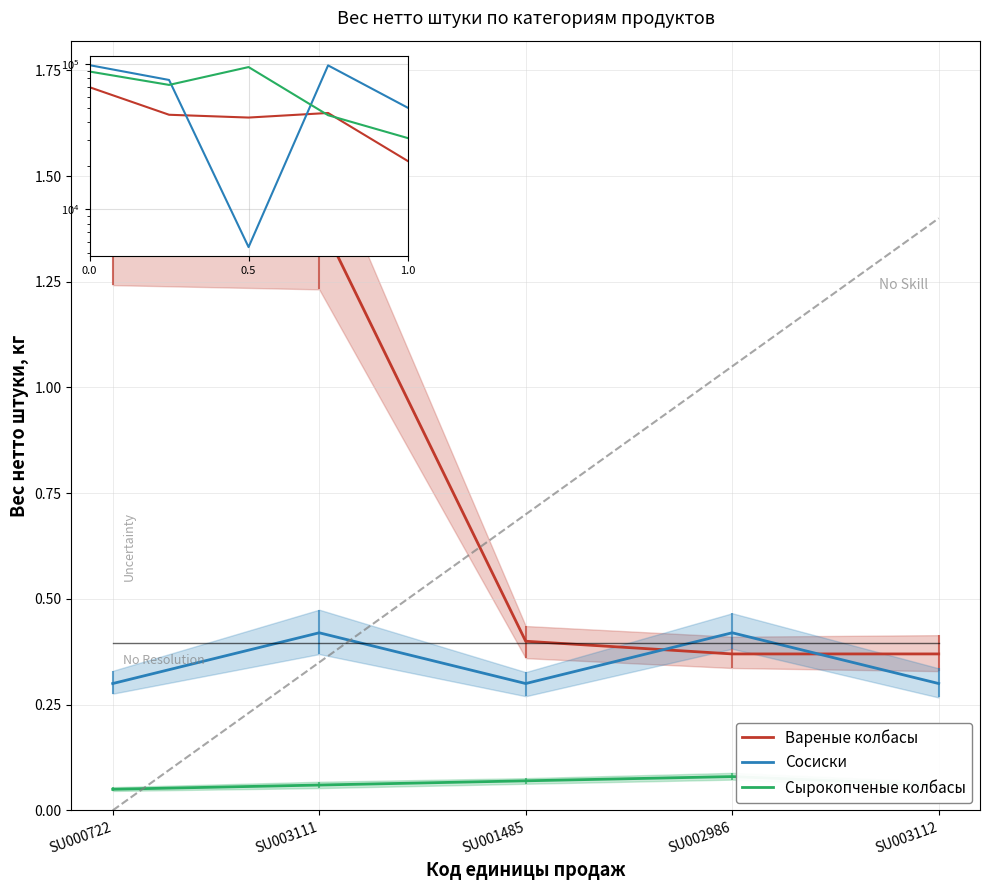

Between SU000722 and SU003111, which series saw the biggest shift?

Сосиски